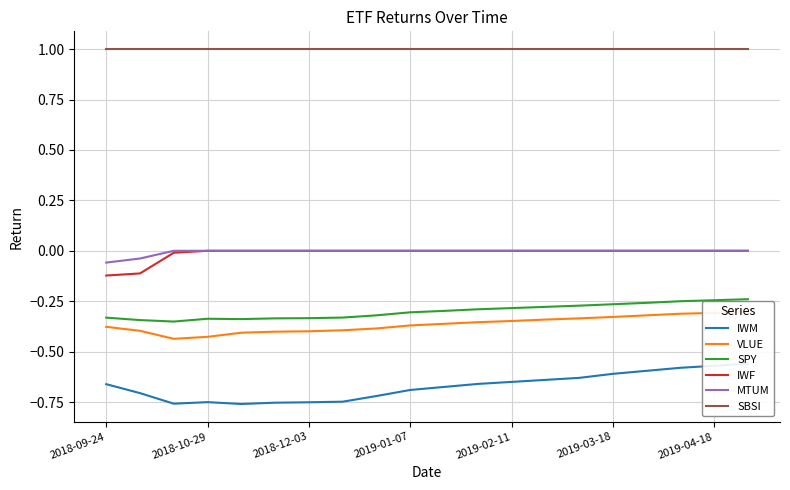

Is it true that SBSI equals 1.0 at 2018-12-03?

True